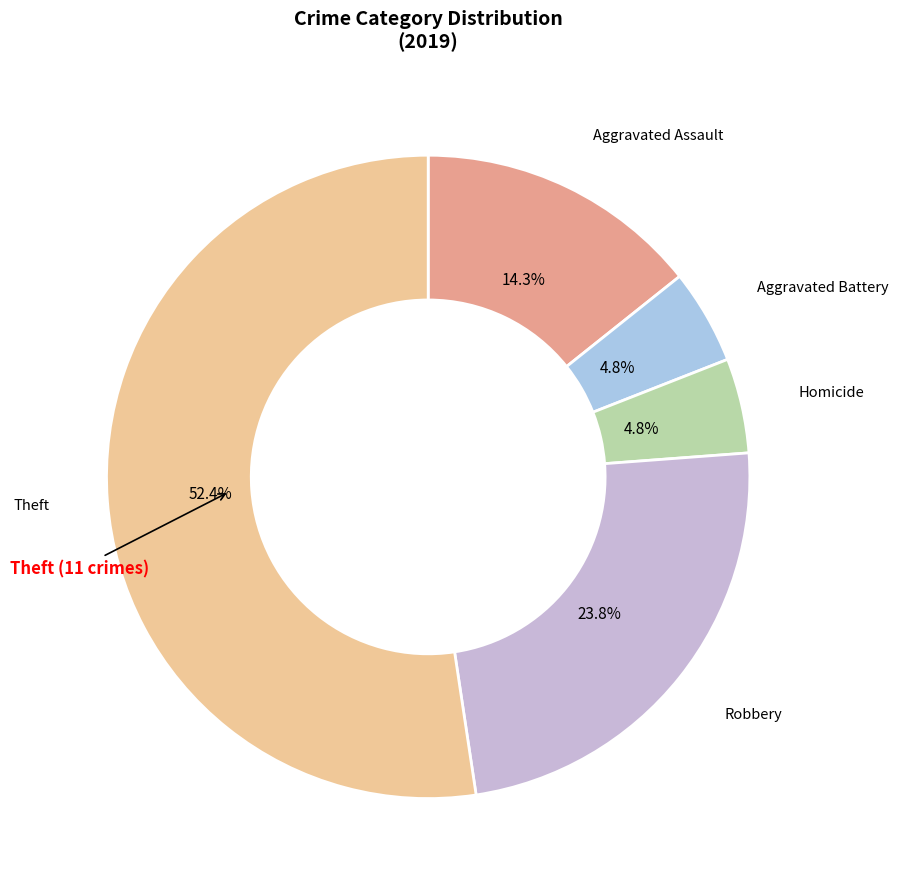

Is there any slice that represents more than half of the pie?

Yes